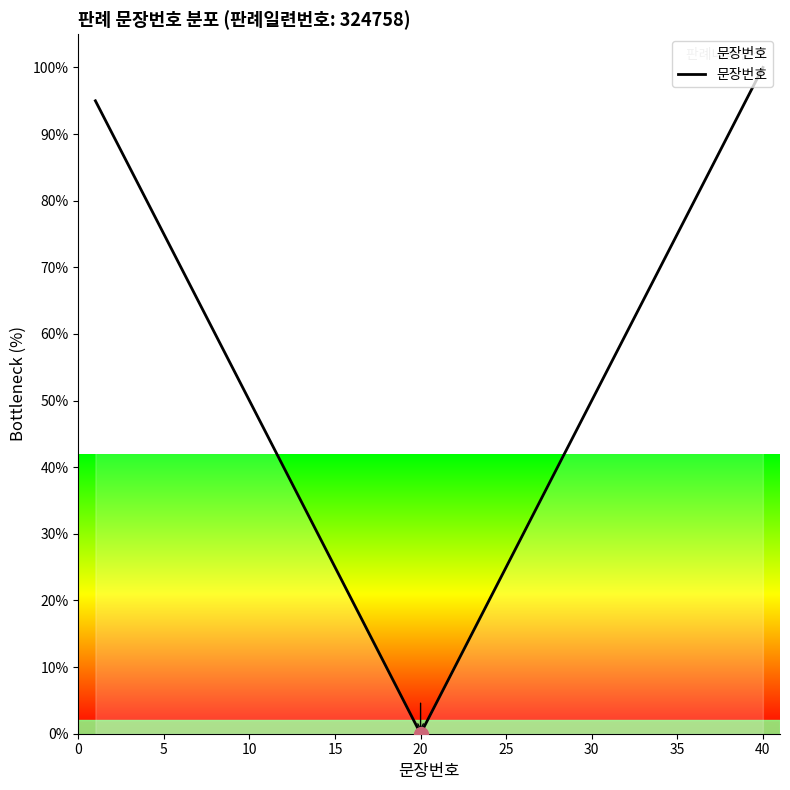

What is the difference between the maximum and minimum values?

100.0